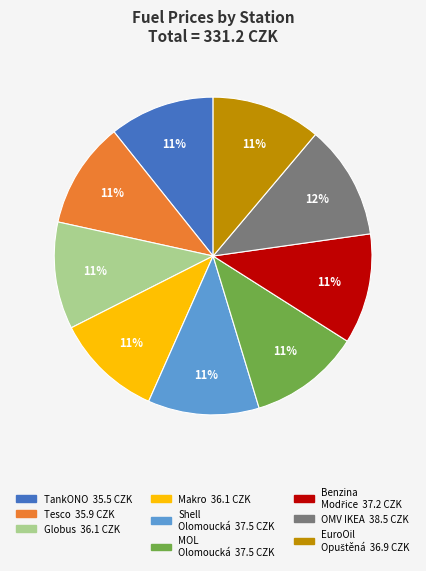

To the nearest percent, what is the average slice percentage?

11%